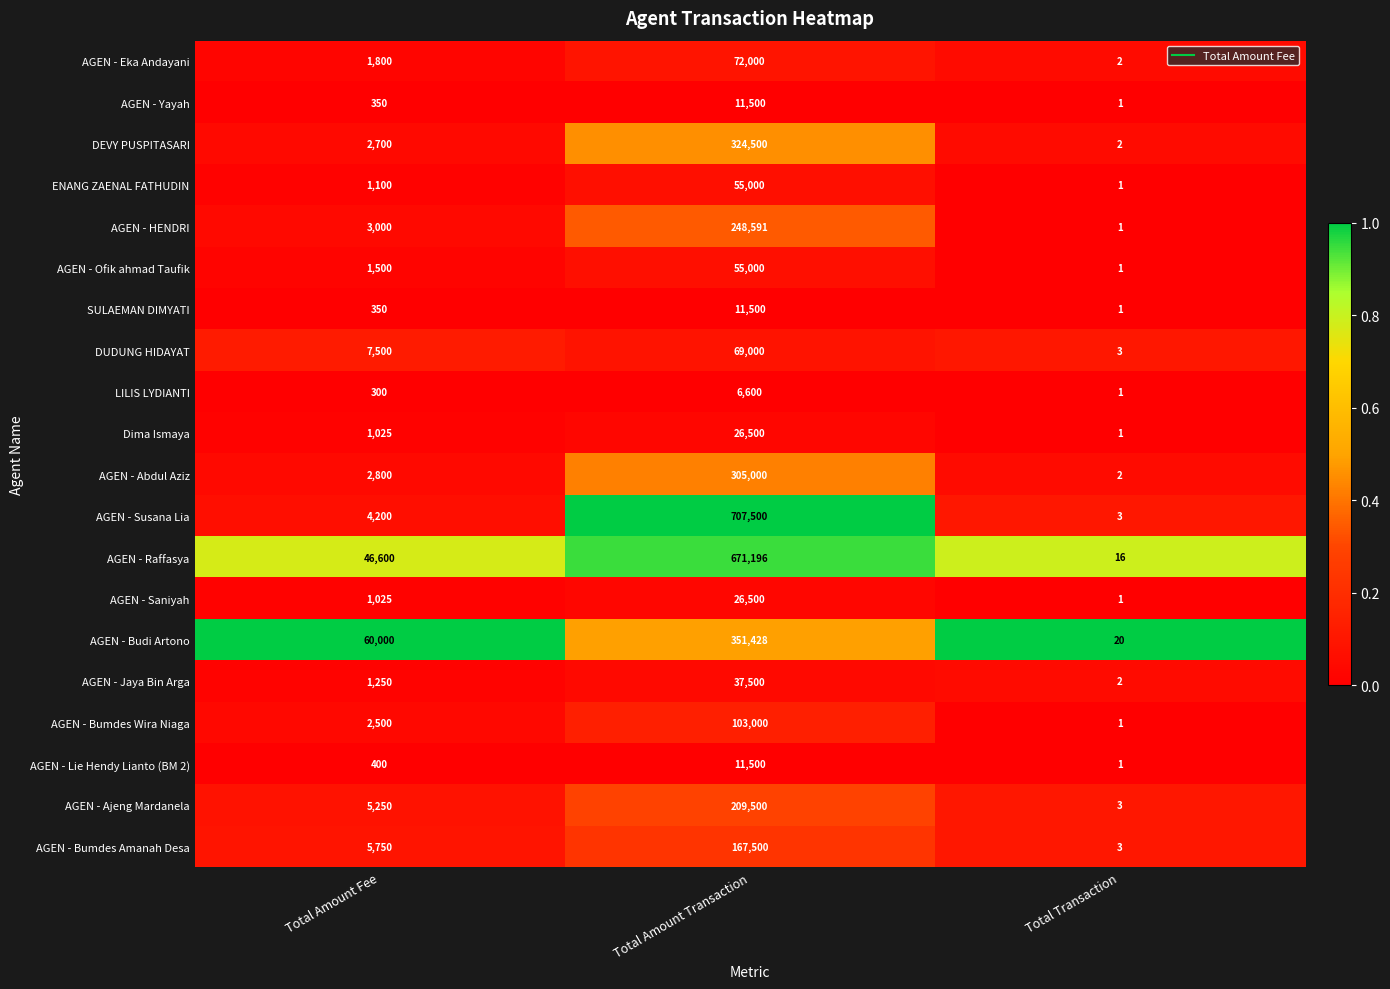

List the labels in order of DEVY PUSPITASARI value, smallest first.

Total Transaction, Total Amount Fee, Total Amount Transaction